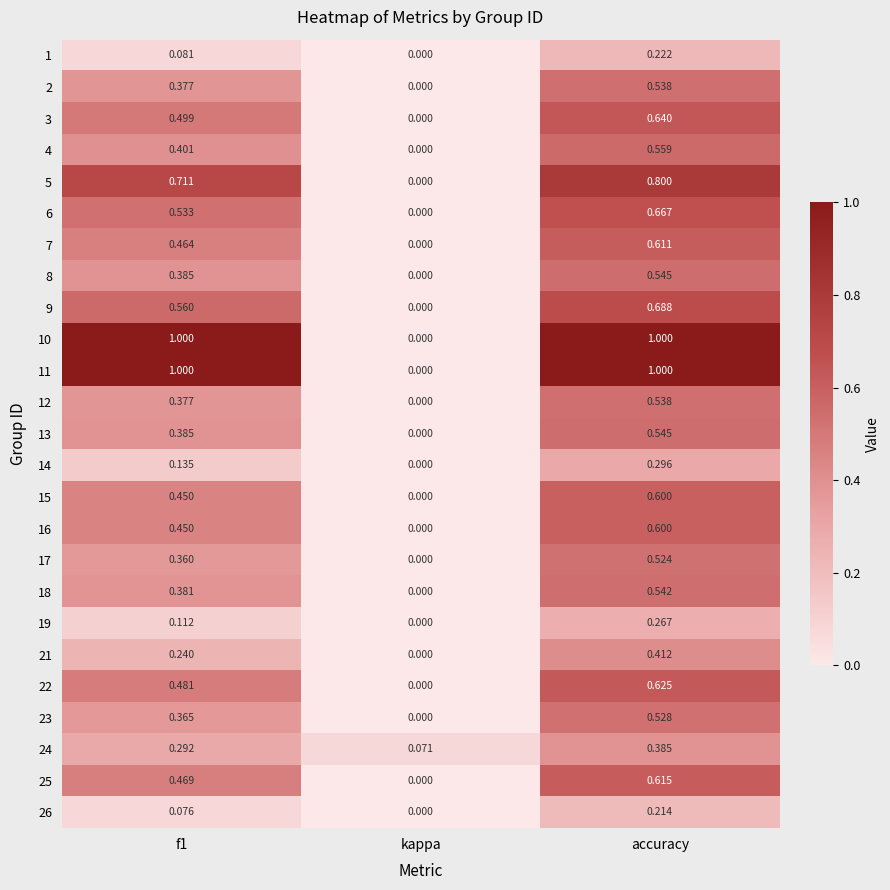

Where is 10 nearest to the value 0?

kappa